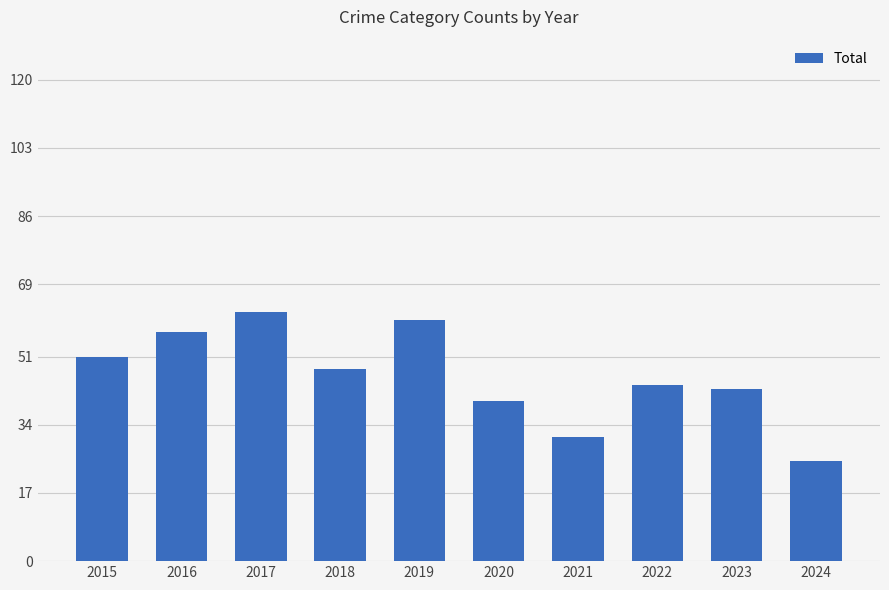

What is the sum of all values?

461